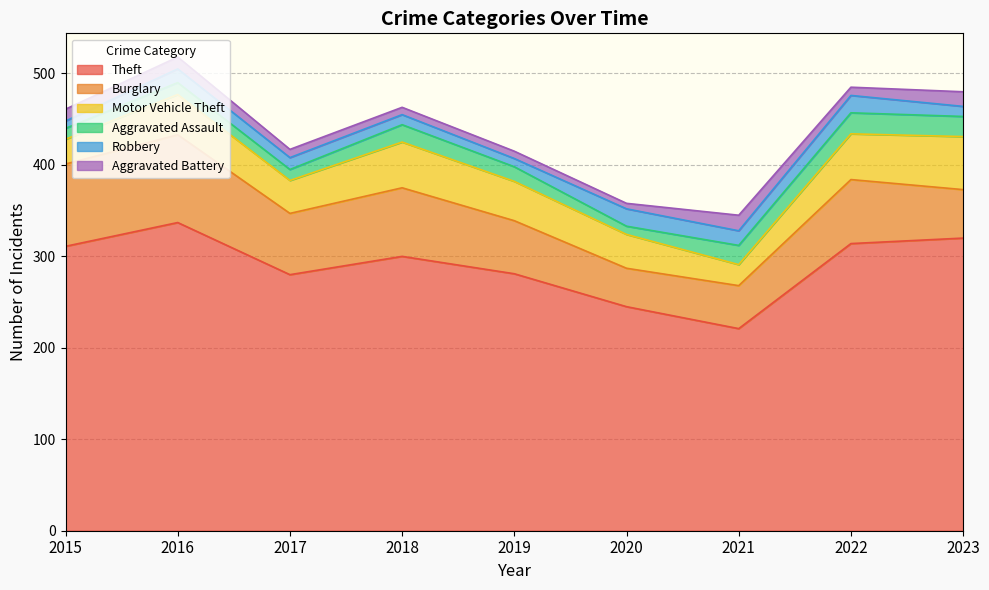

Does the chart have visible grid lines?

Yes